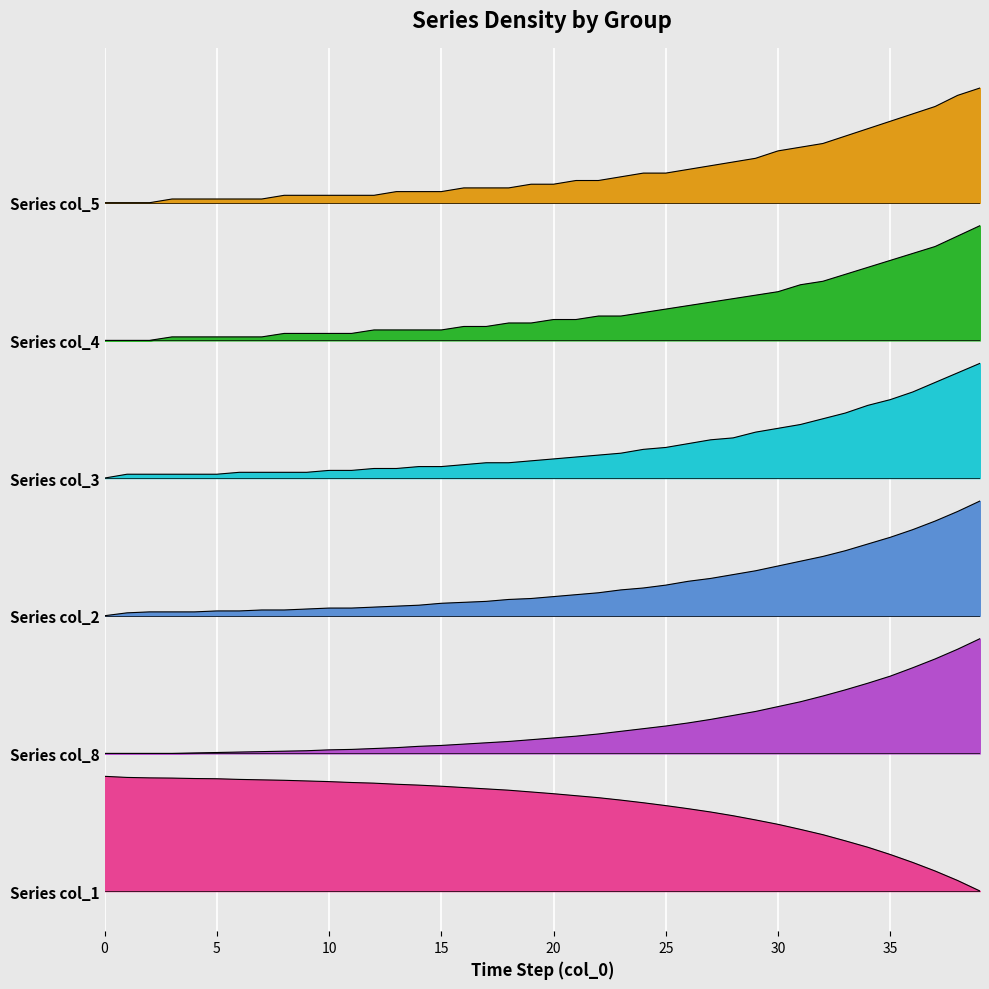

What is the value of the col_8 point at the 29th from the left?

1.5